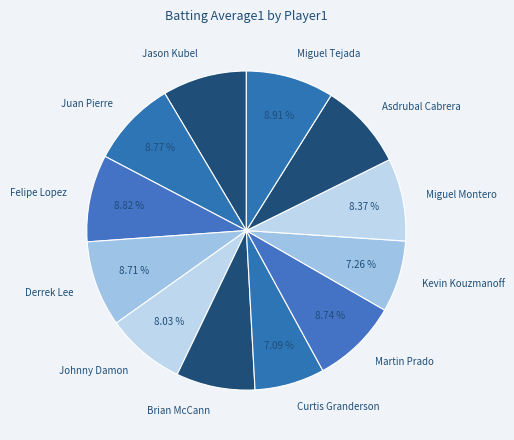

Combined, do Miguel Tejada and Felipe Lopez account for over 50%?

No